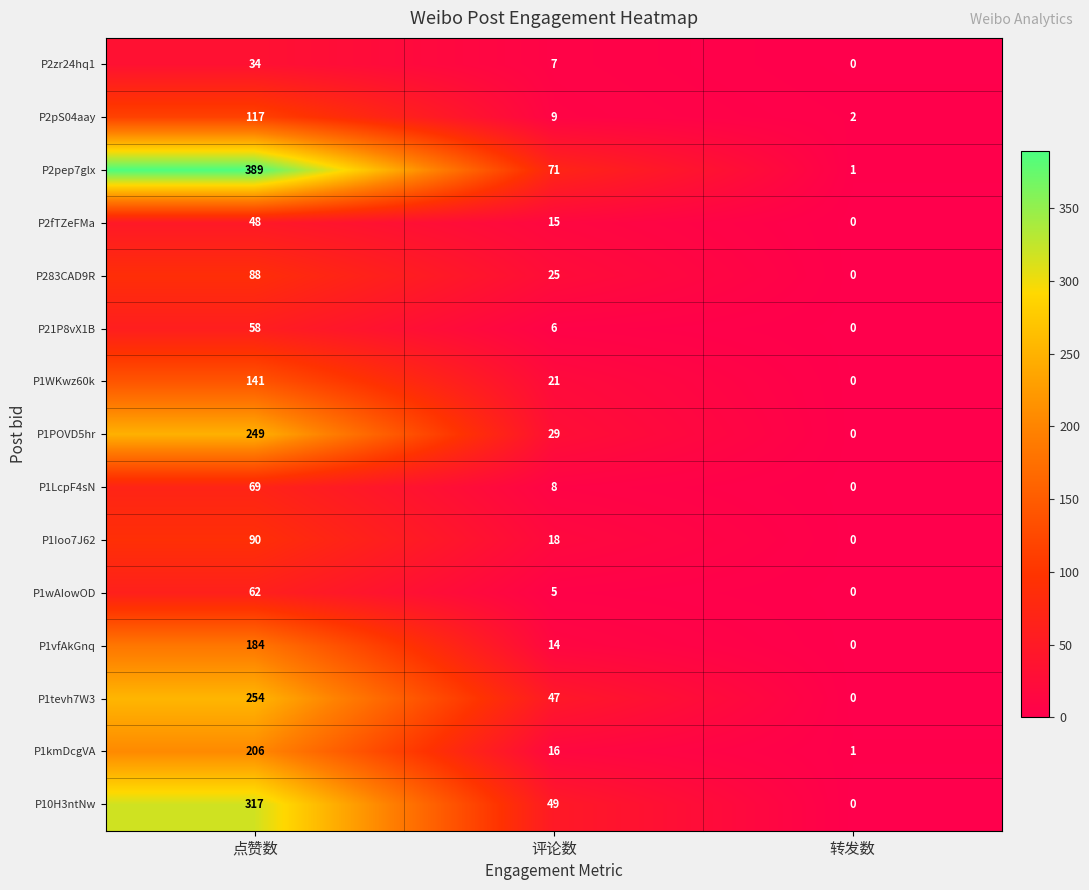

What is the difference between the P1Ioo7J62 values at 评论数 and 转发数?

18